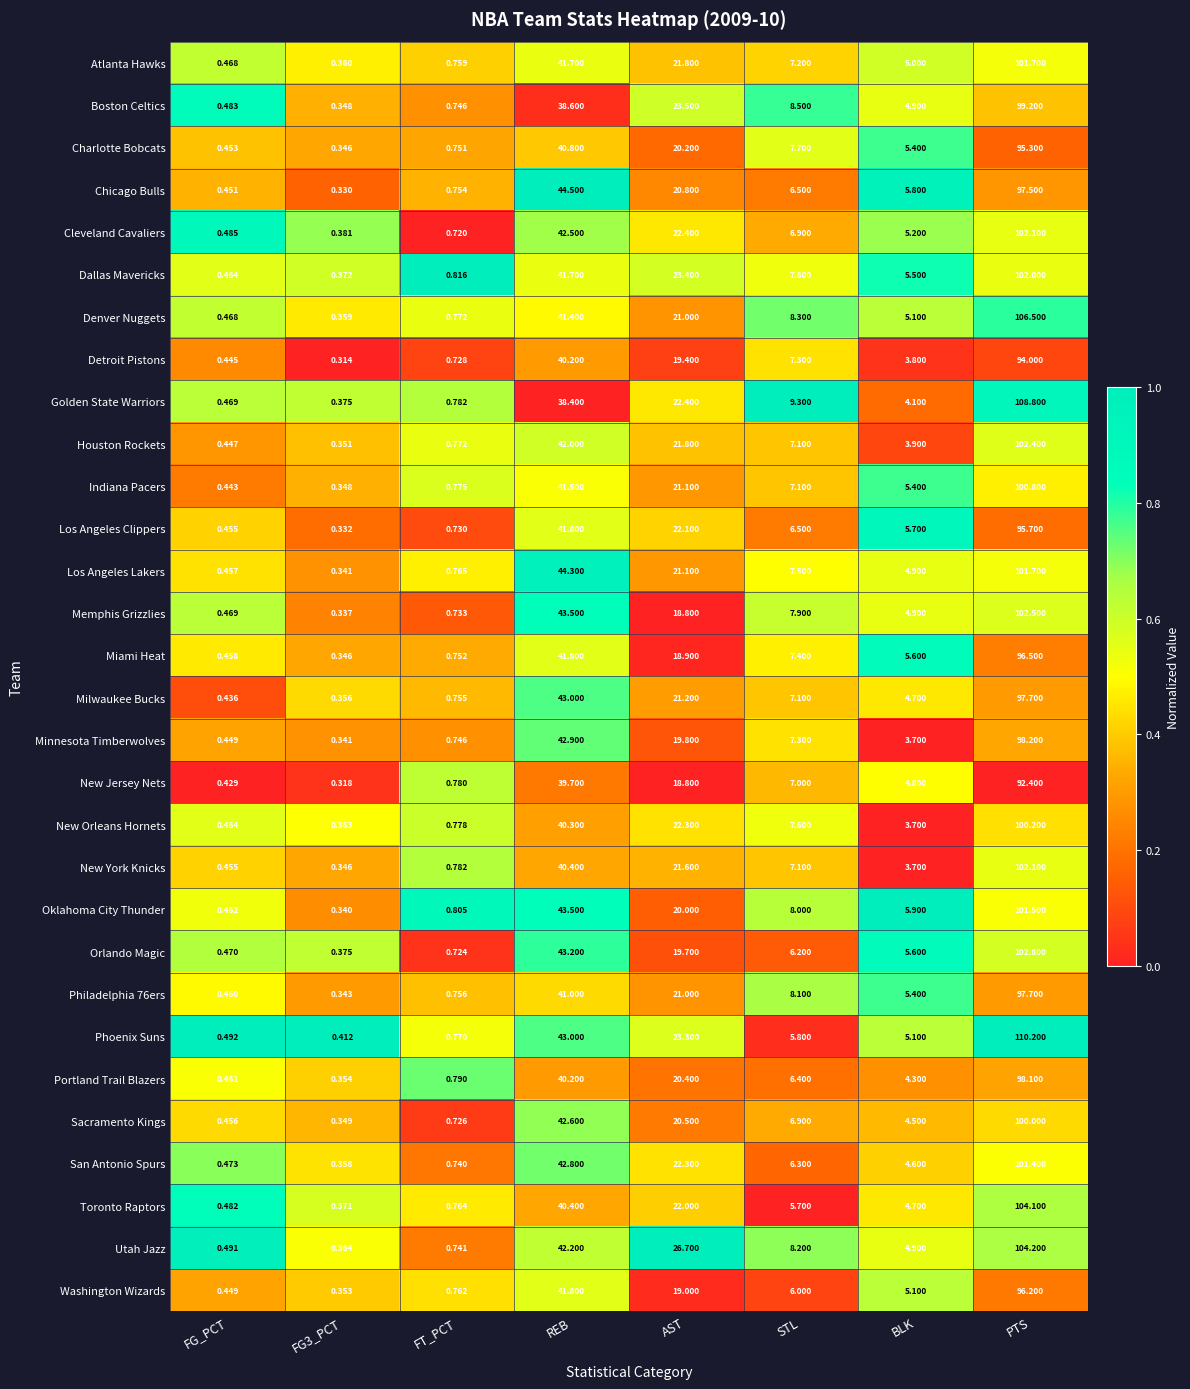

Count the number of data series in this chart.

30